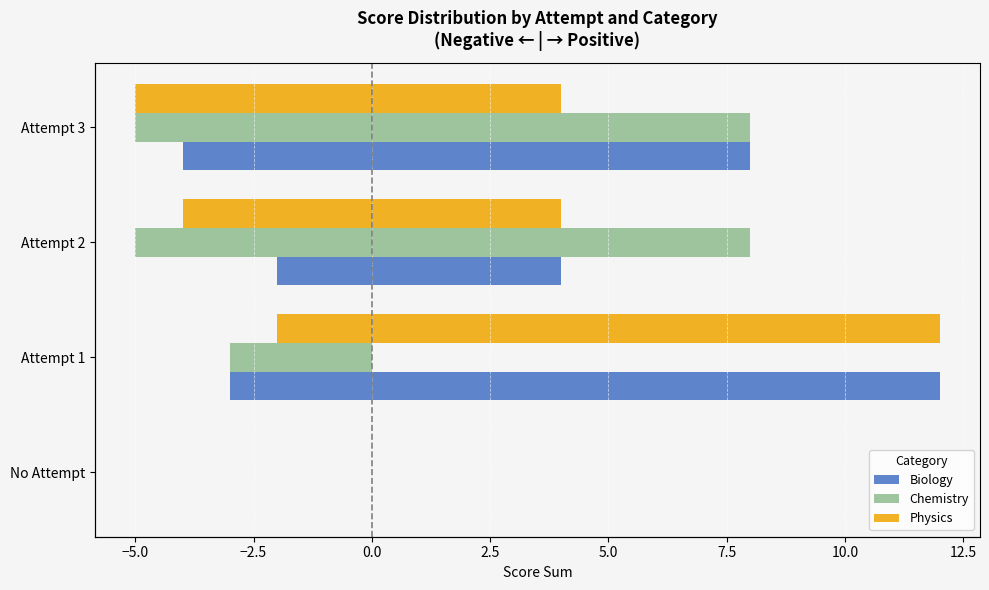

How many series are shown in this chart?

3